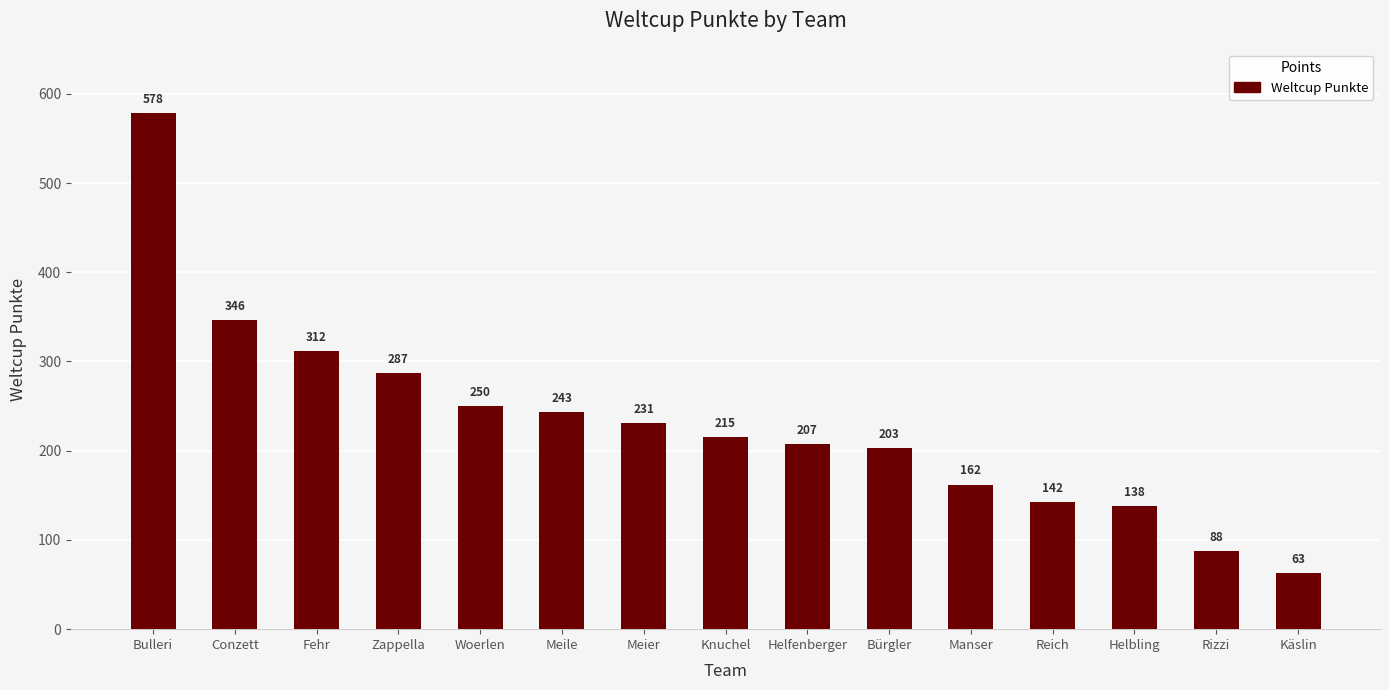

What is the maximum value shown in the chart?

578